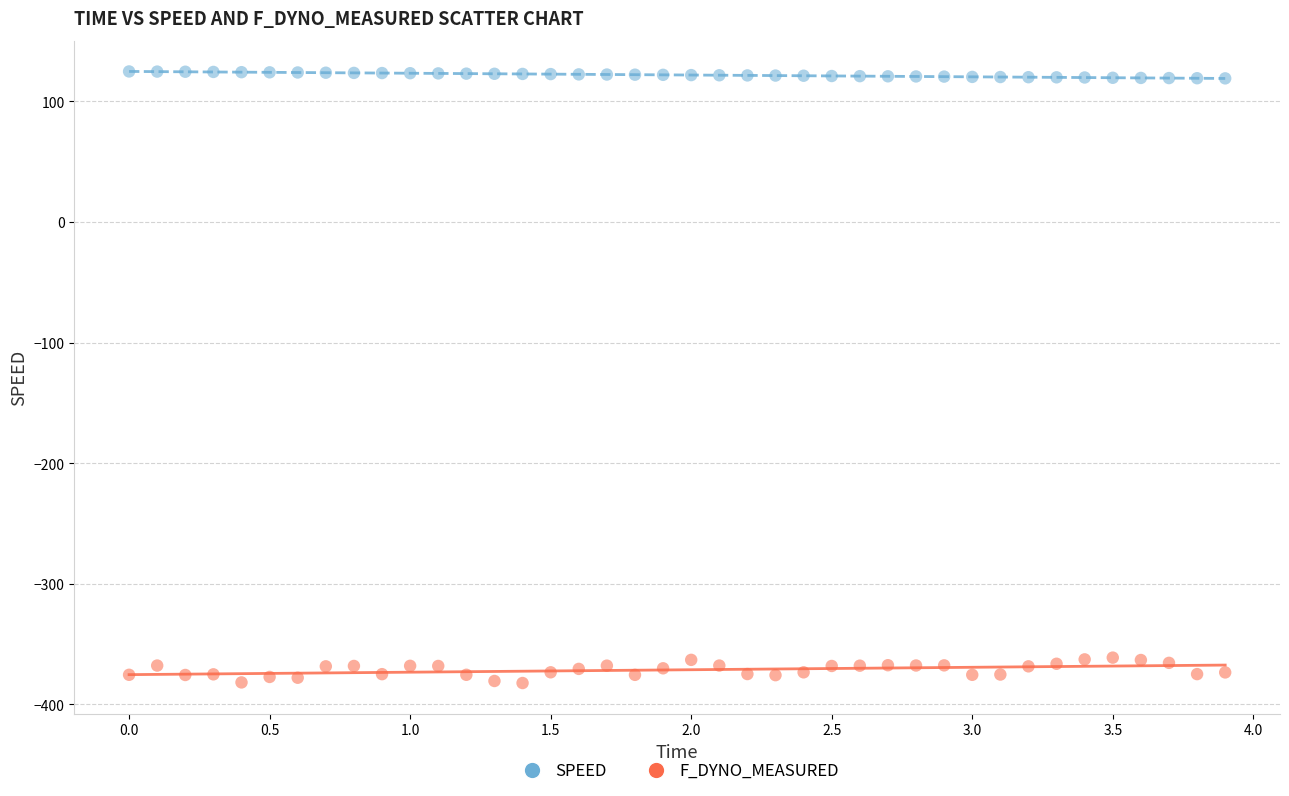

Across all data points, what is the range of Y values (max minus min)?

507.1